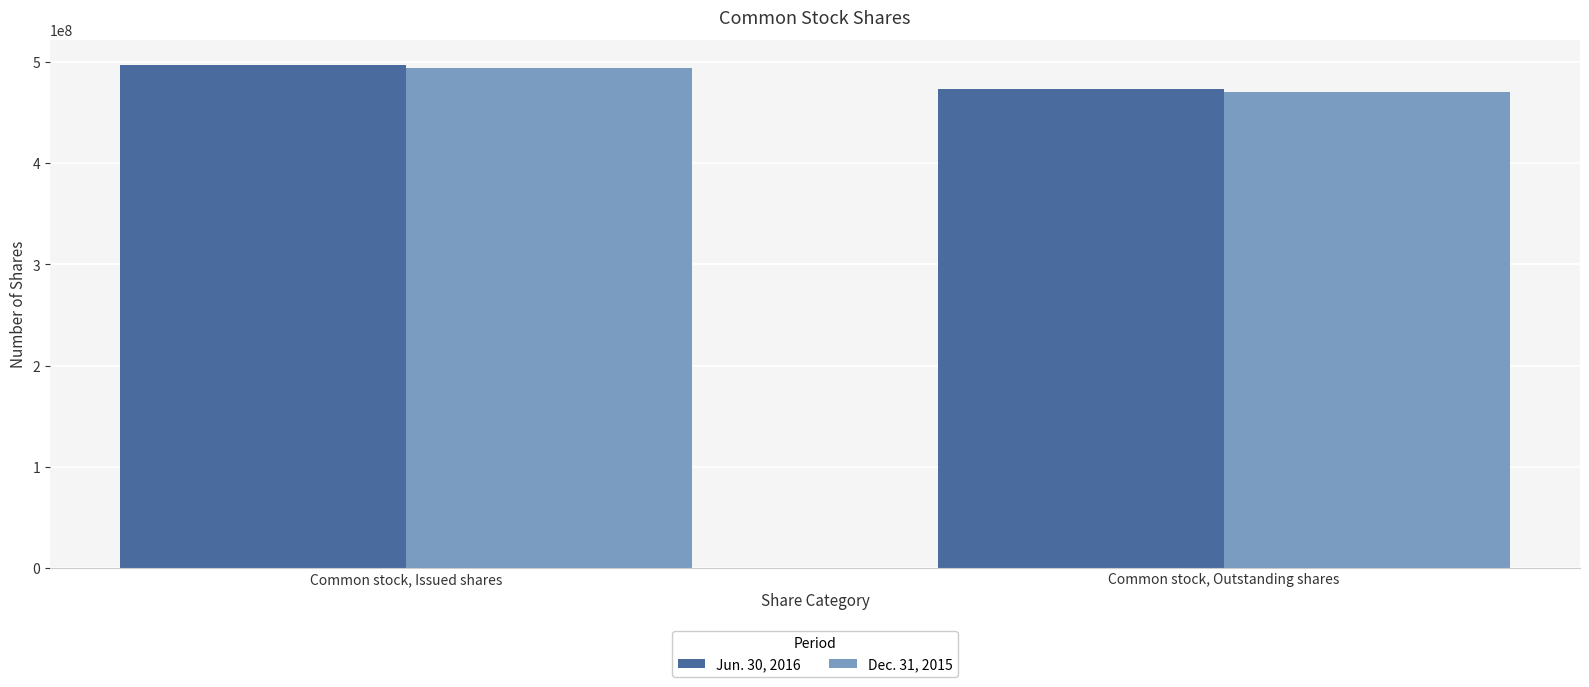

At which category is the sum across all series the highest?

Common stock, Issued shares